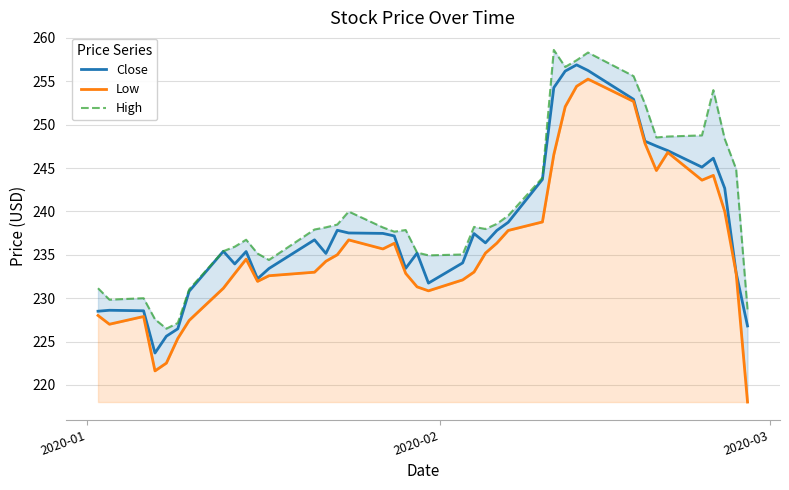

List the series in order of their overall mean, highest first.

High, Close, Low